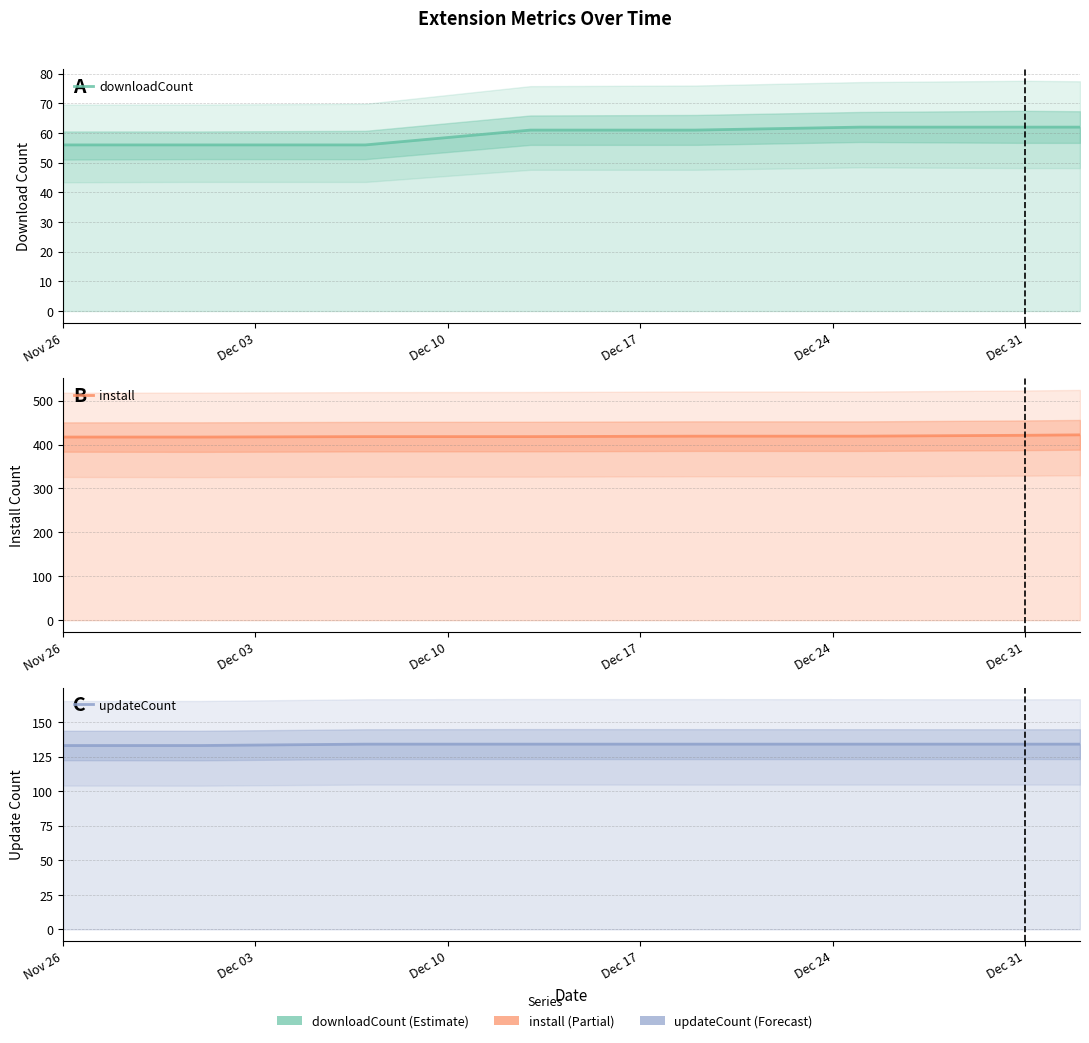

True or false: install and downloadCount cross at least once.

False